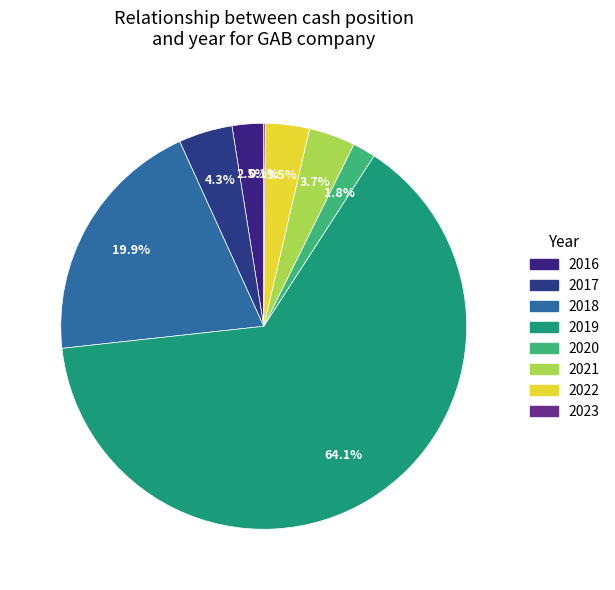

What is the majority slice?

2019